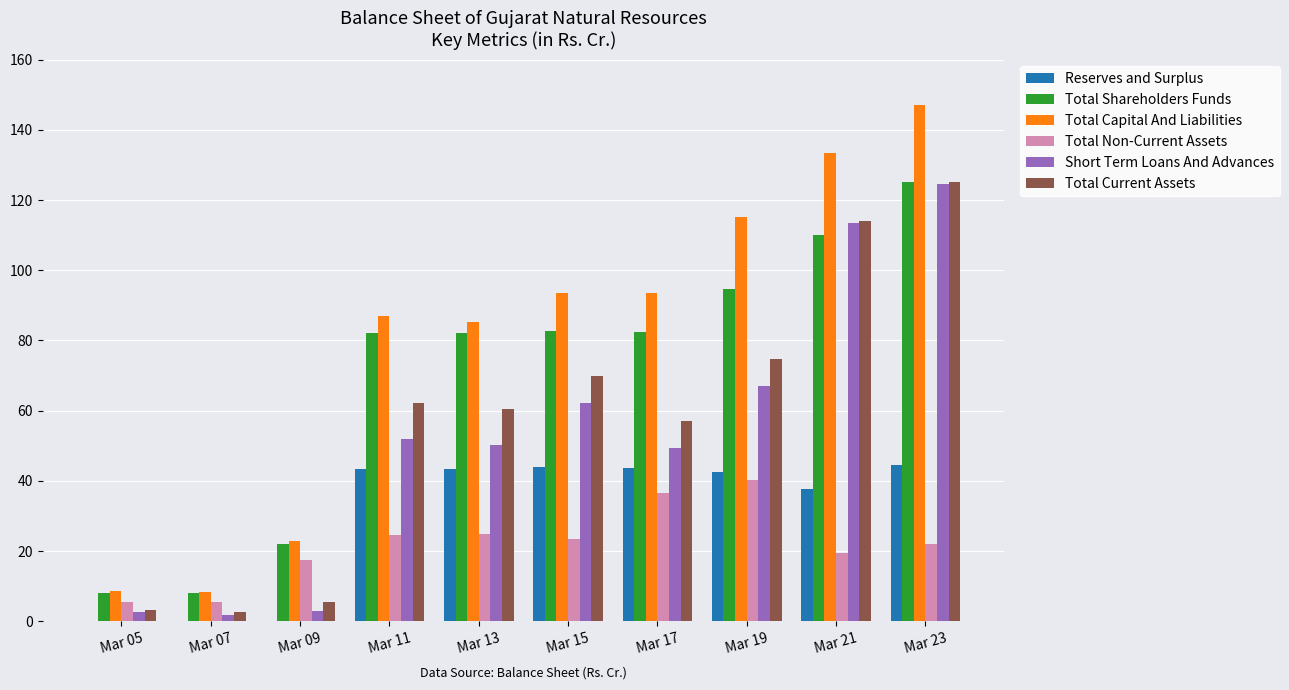

What is the spread (max minus min) of values at Mar 23?

125.1